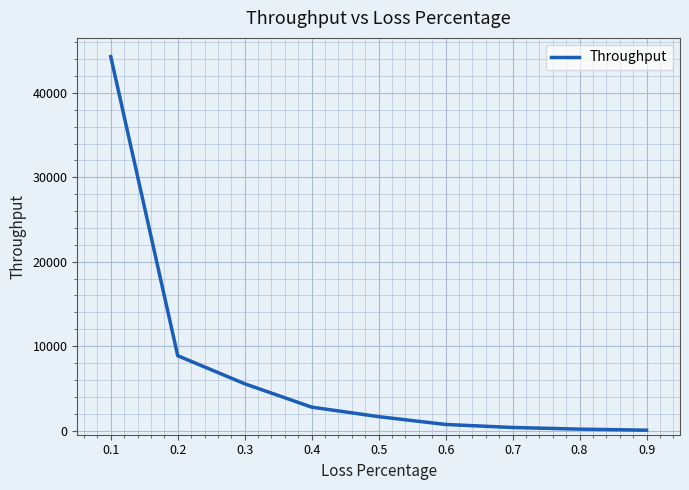

What is the sum of the values at 0.2 and 0.8?

9022.3